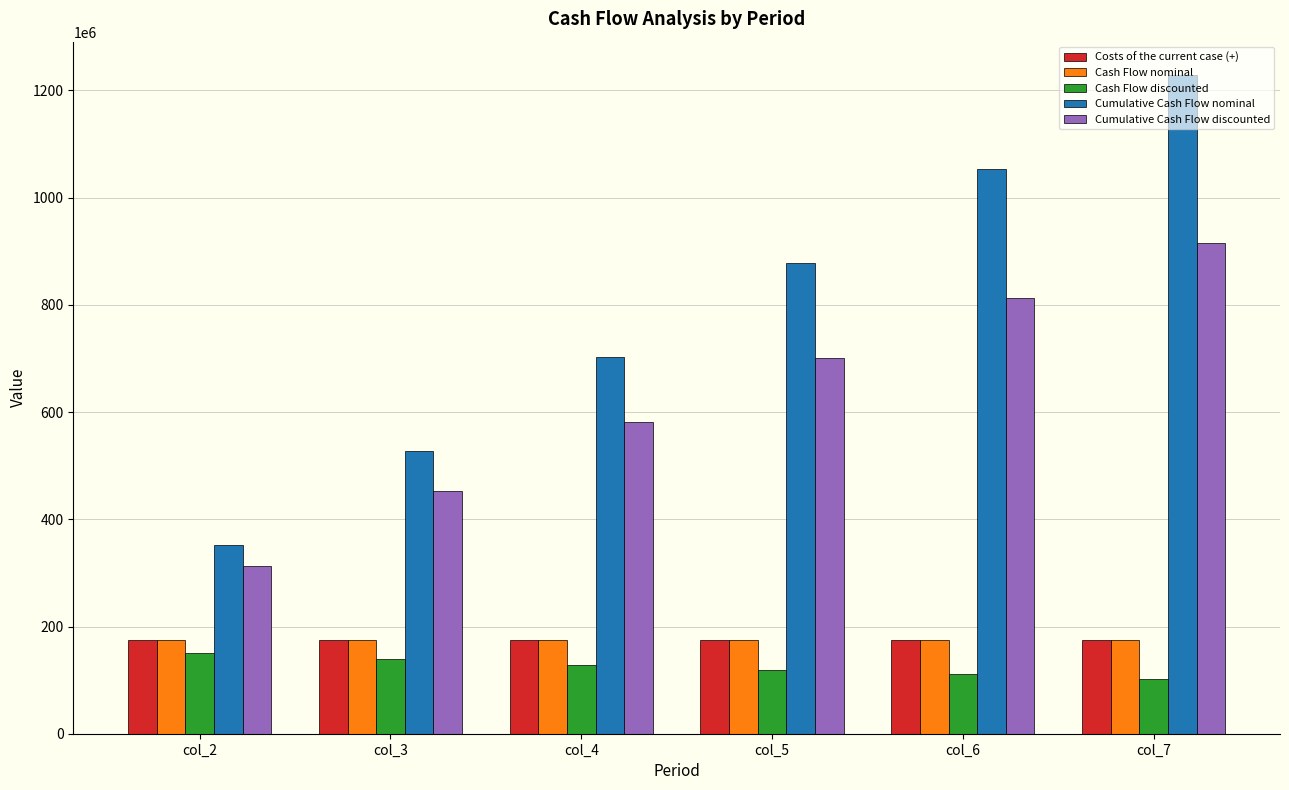

Which series has the widest spread of values?

Cumulative Cash Flow nominal